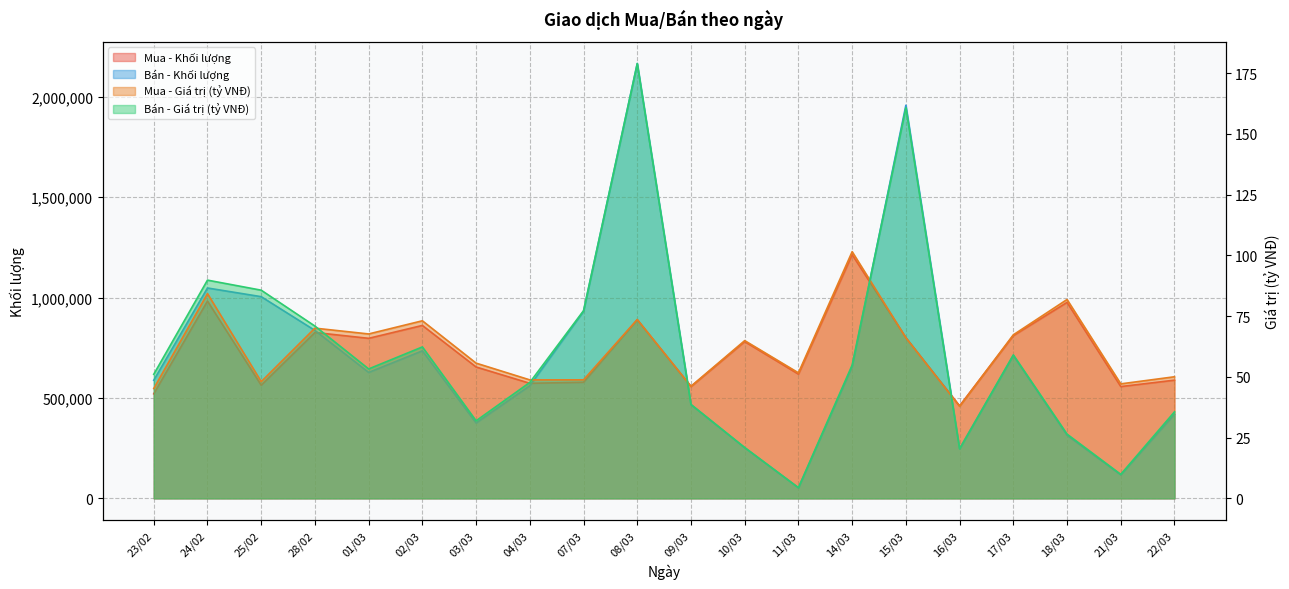

True or false: Mua - Giá trị (tỷ VNĐ) and Bán - Khối lượng cross at least once.

False